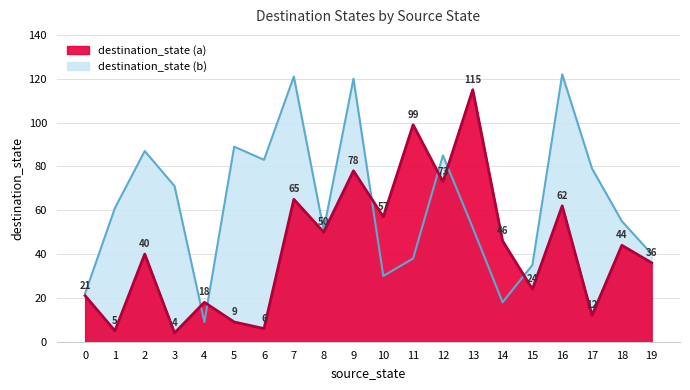

The value of destination_state (b) at 13 is 52. True or false?

True